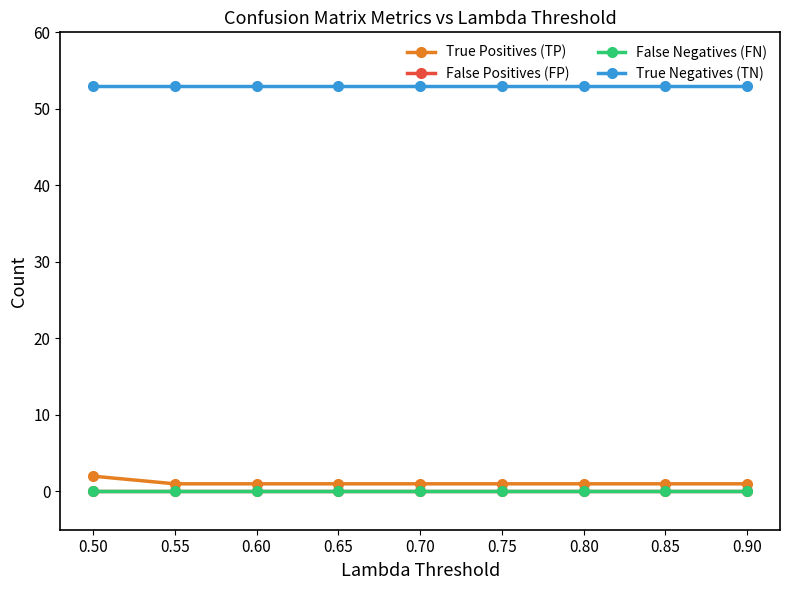

Is this an area chart (filled region under the line)?

No